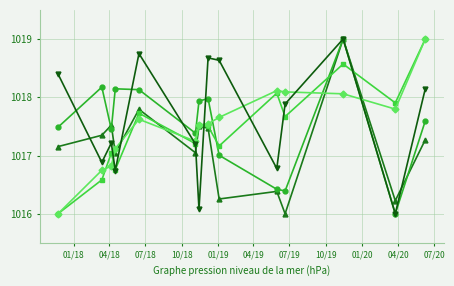

How many lines are shown in the chart?

5